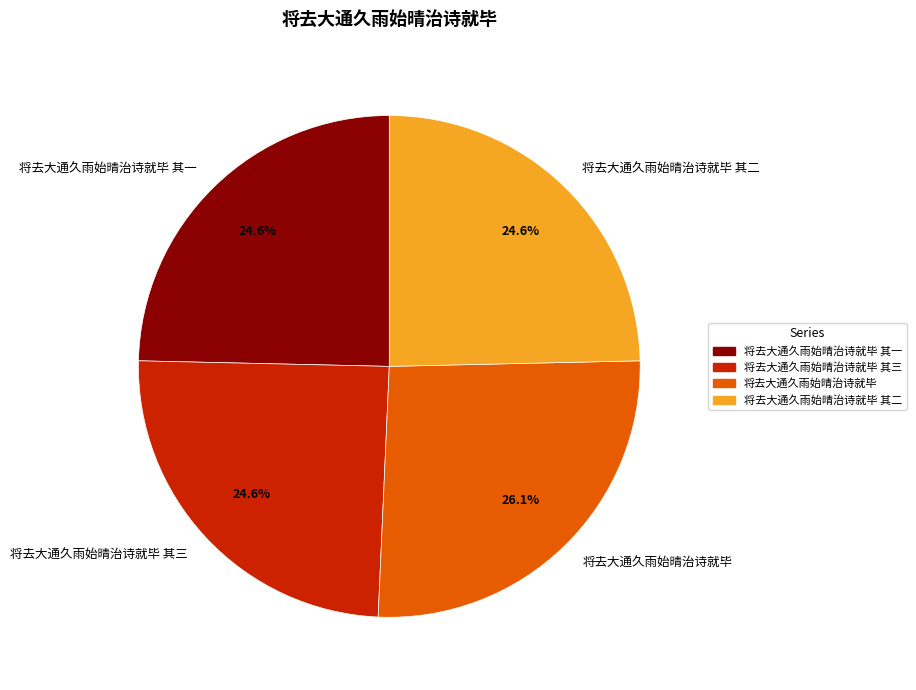

The 将去大通久雨始晴治诗就毕 其二 slice represents 13% of the pie. True or false?

False